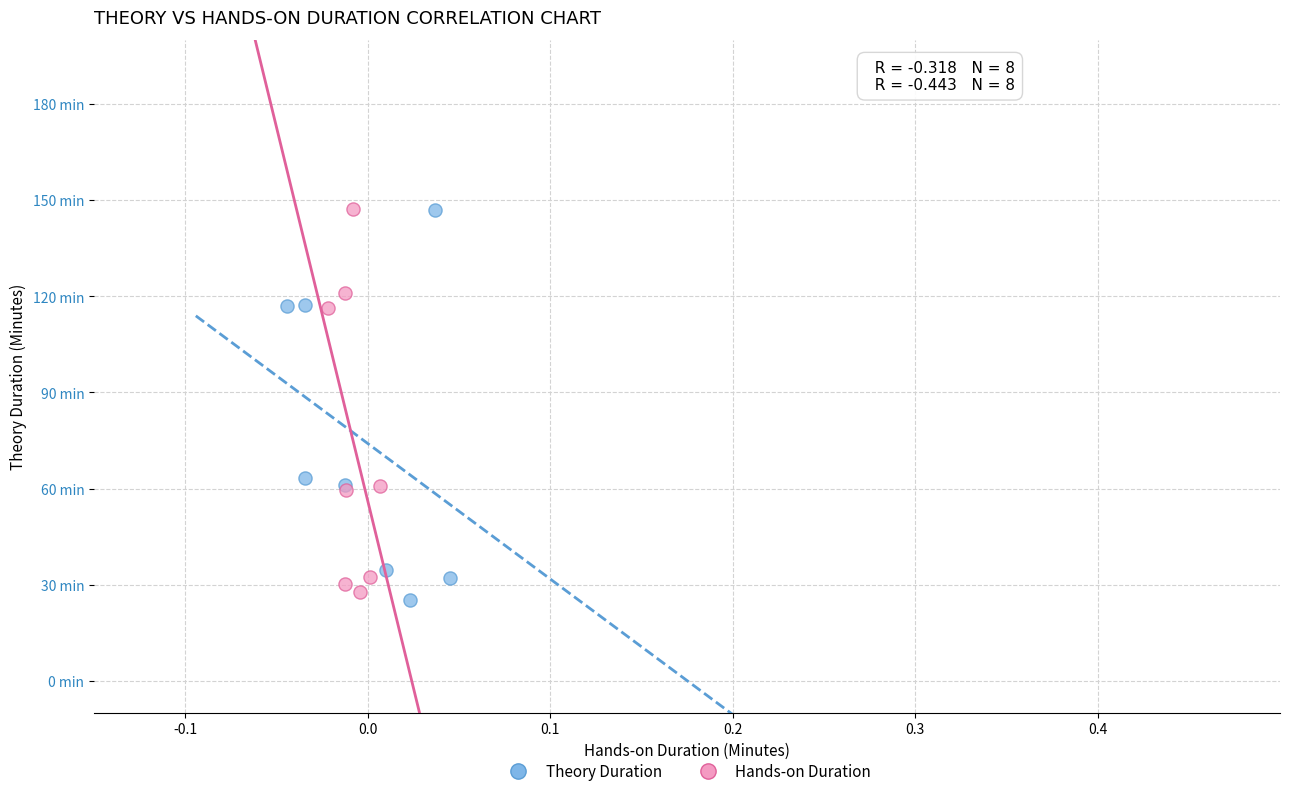

Which series contains the lowest Y value?

Theory Duration